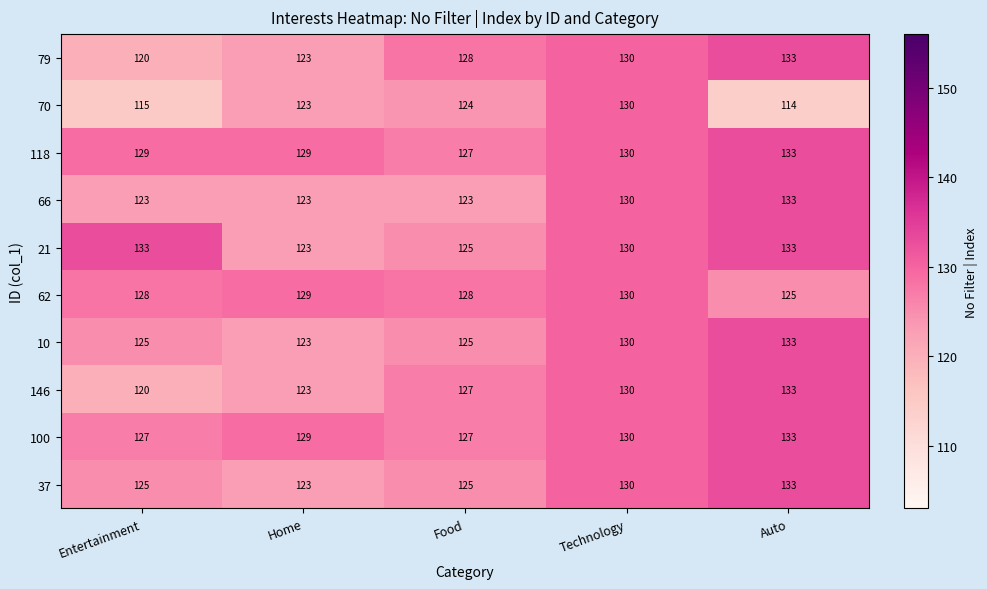

What is the difference between the maximum and minimum values in the 10 series?

10